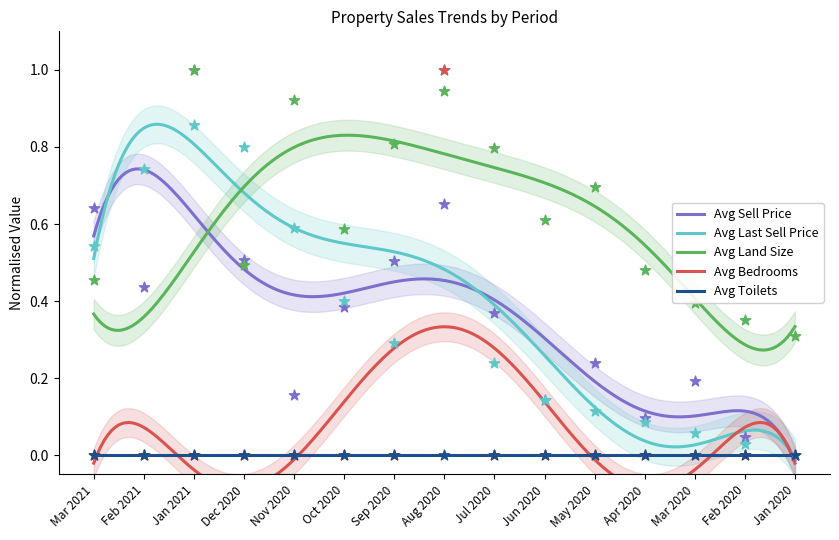

Which series contains the lowest Y value?

Avg Sell Price